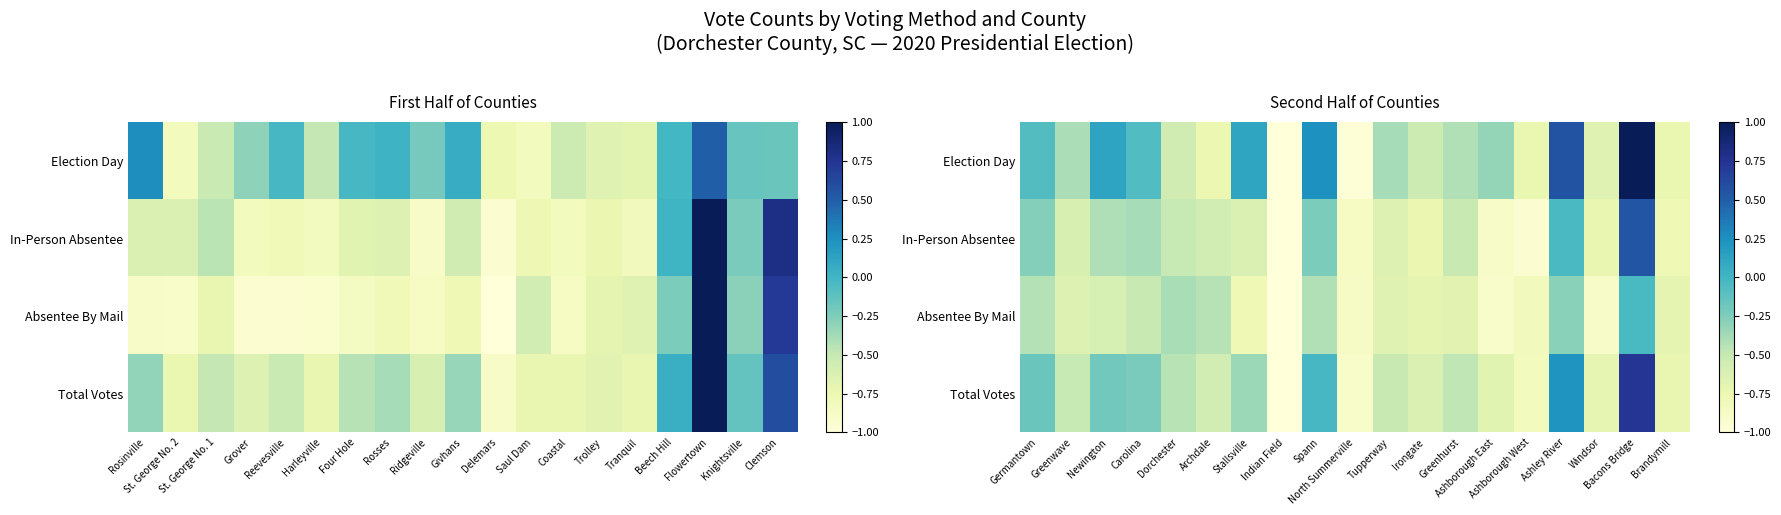

Rank the series by their average value, from lowest to highest.

Absentee By Mail, In-Person Absentee, Total Votes, Election Day